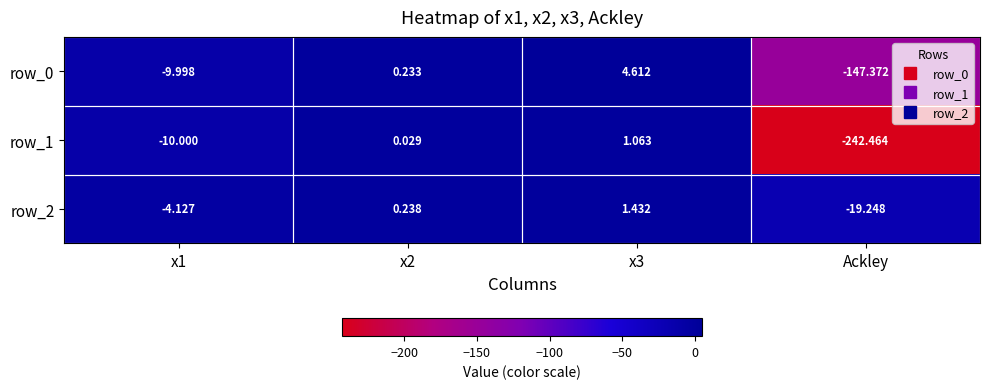

Is the value of row_1 at x1 greater than the value of row_2 at x2?

No